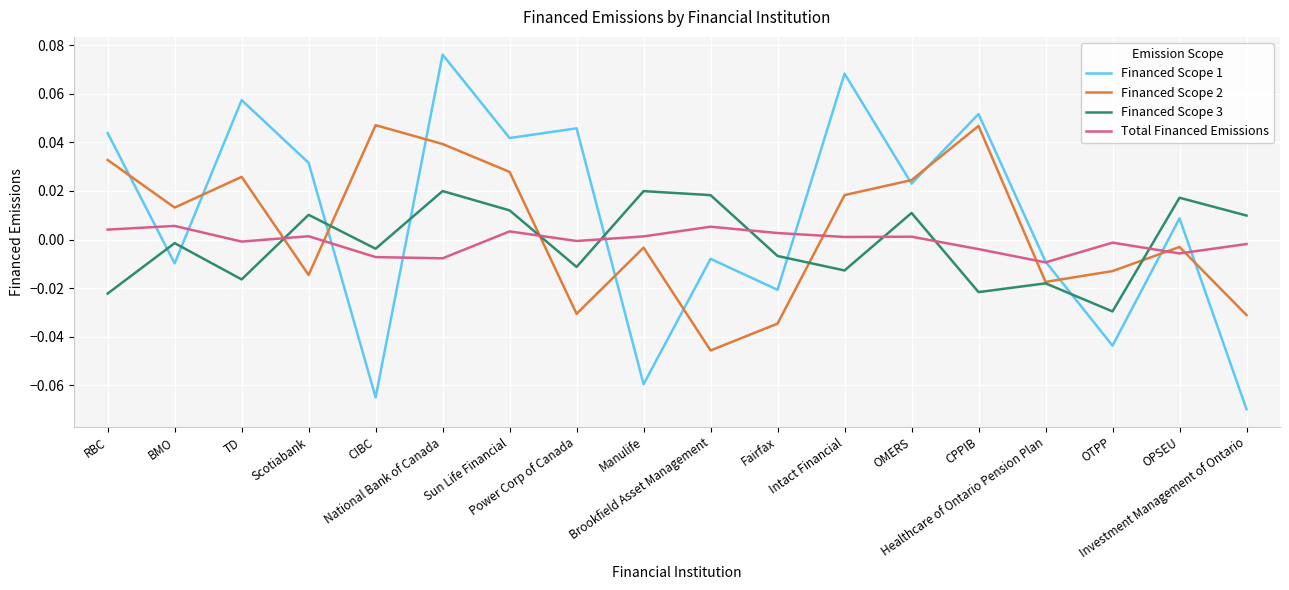

List the series in order of their peak value, lowest first.

Total Financed Emissions, Financed Scope 3, Financed Scope 2, Financed Scope 1